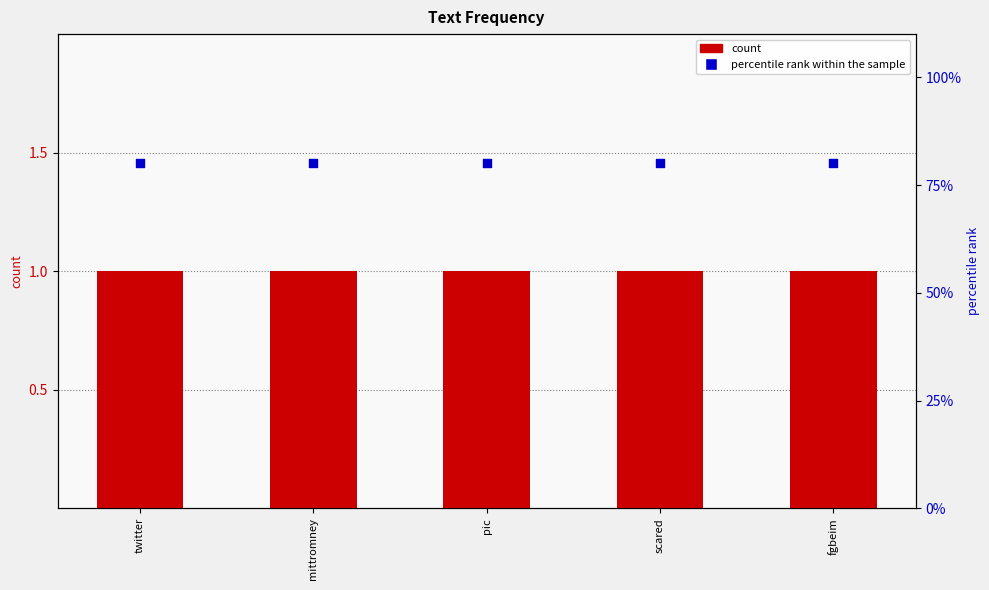

Which series contains the highest Y value?

count